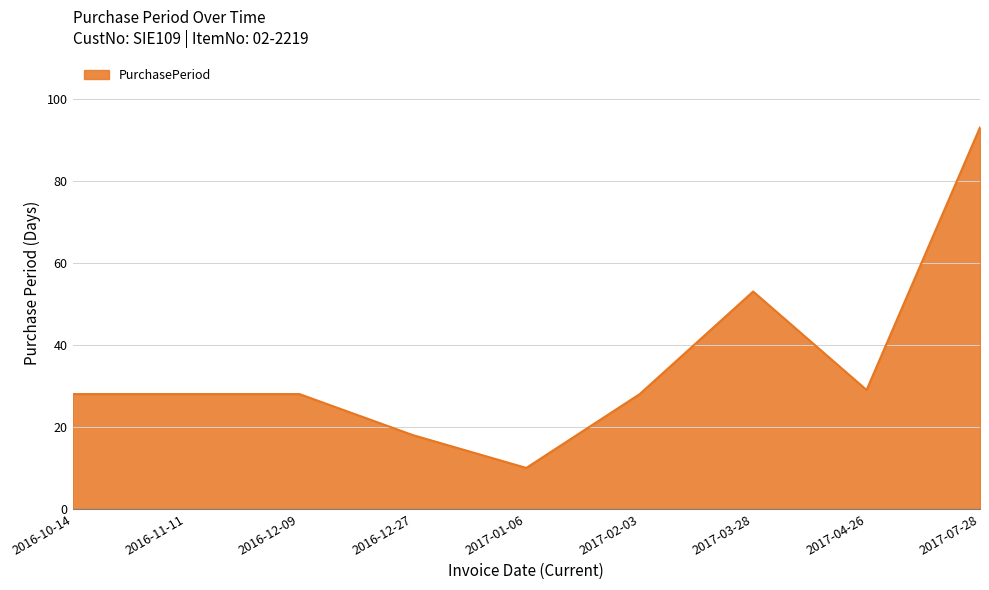

What is the difference between the maximum and minimum values?

83